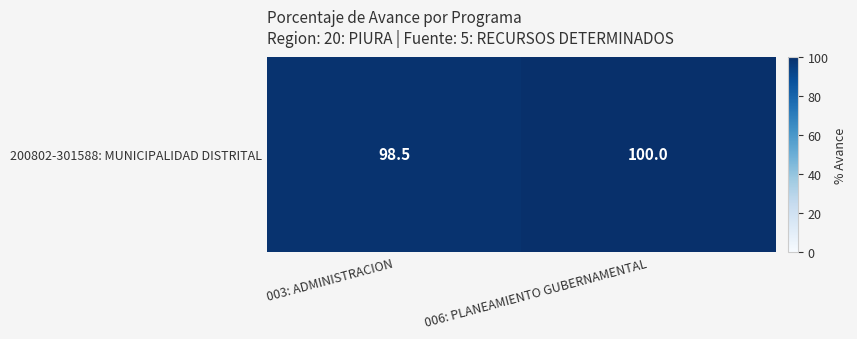

How many categories are shown in the chart?

2